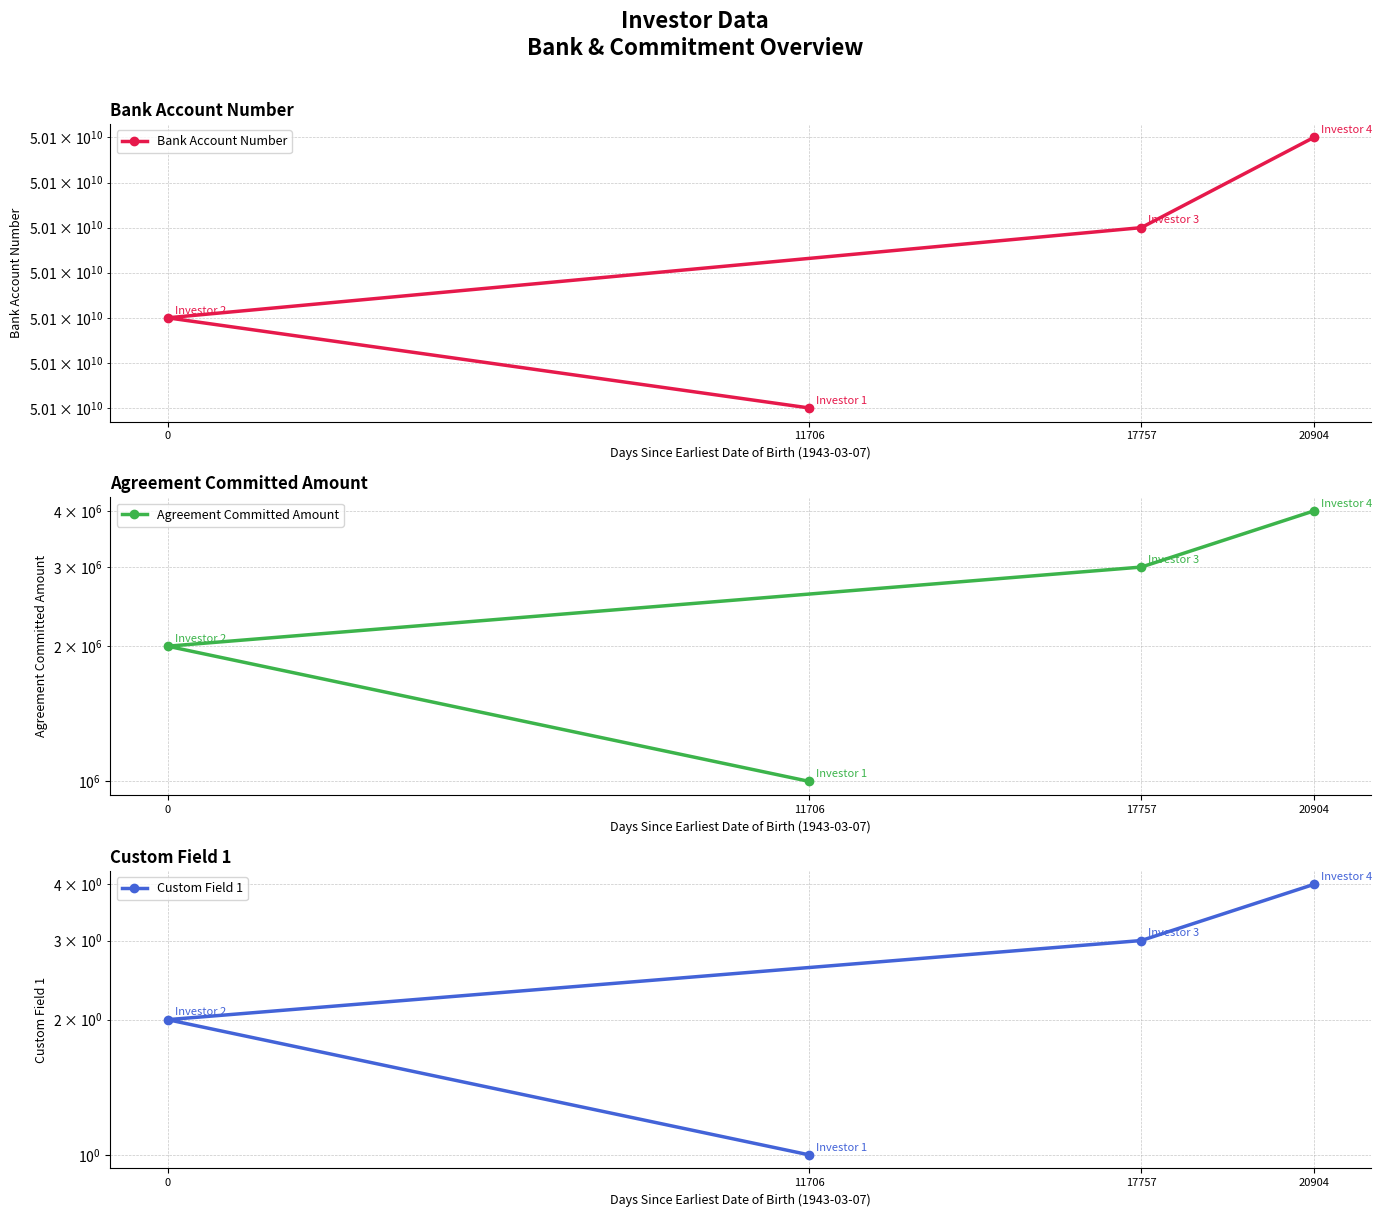

Where does the Custom Field 1 series first go above 3?

20904